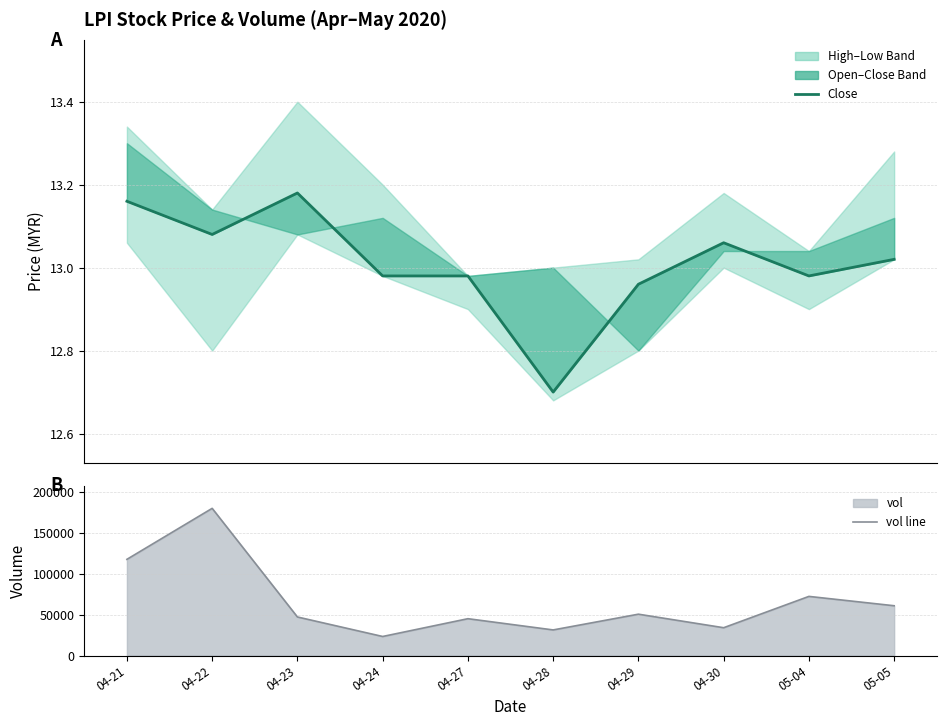

What is the label of the 6th point from the right?

04-27